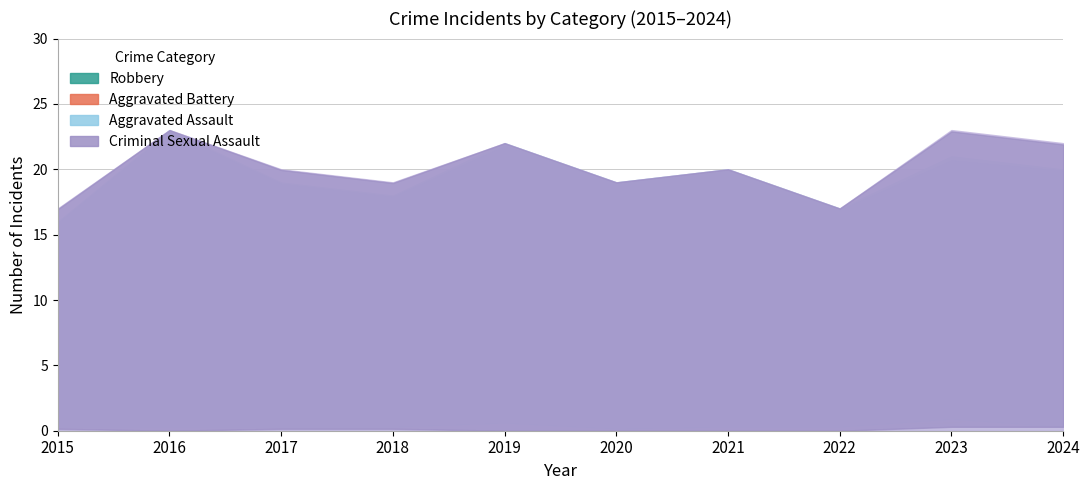

At which category does Aggravated Assault reach its first local peak?

2019